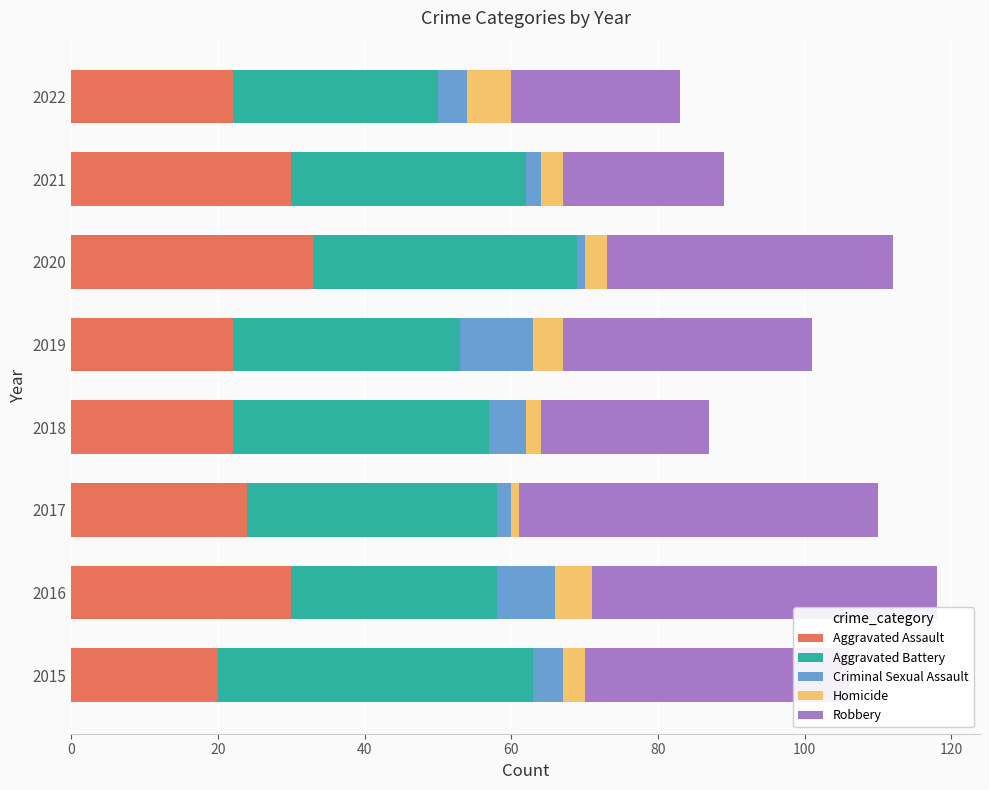

What is the lowest value of the Aggravated Assault series?

20